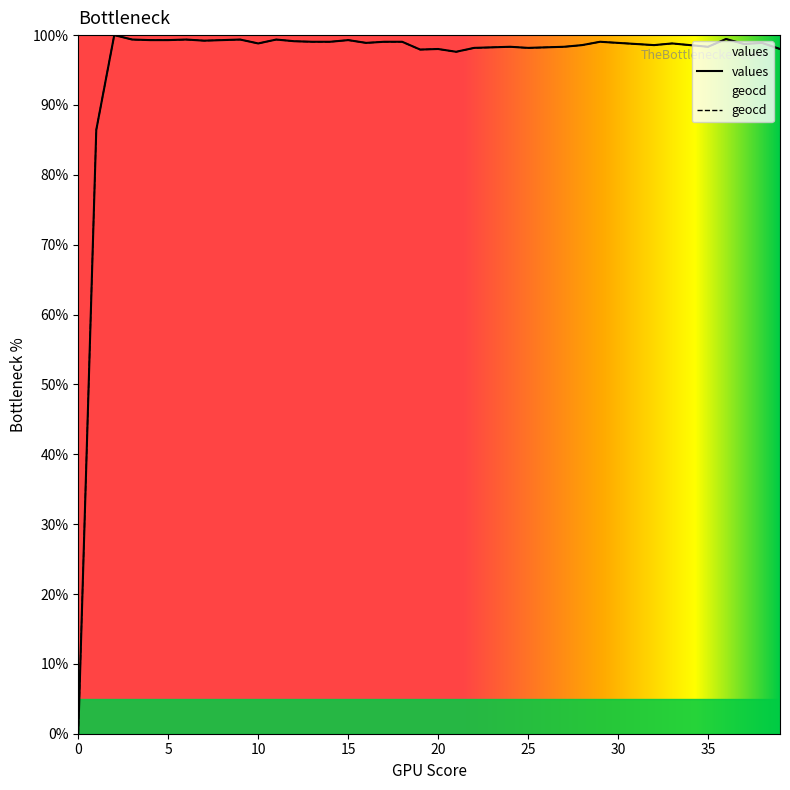

Between 26 and 33, which is larger?

33